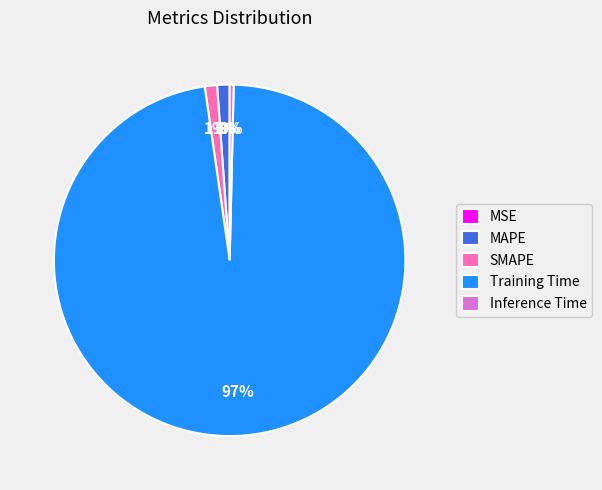

True or false: MAPE accounts for 11% of the total.

False